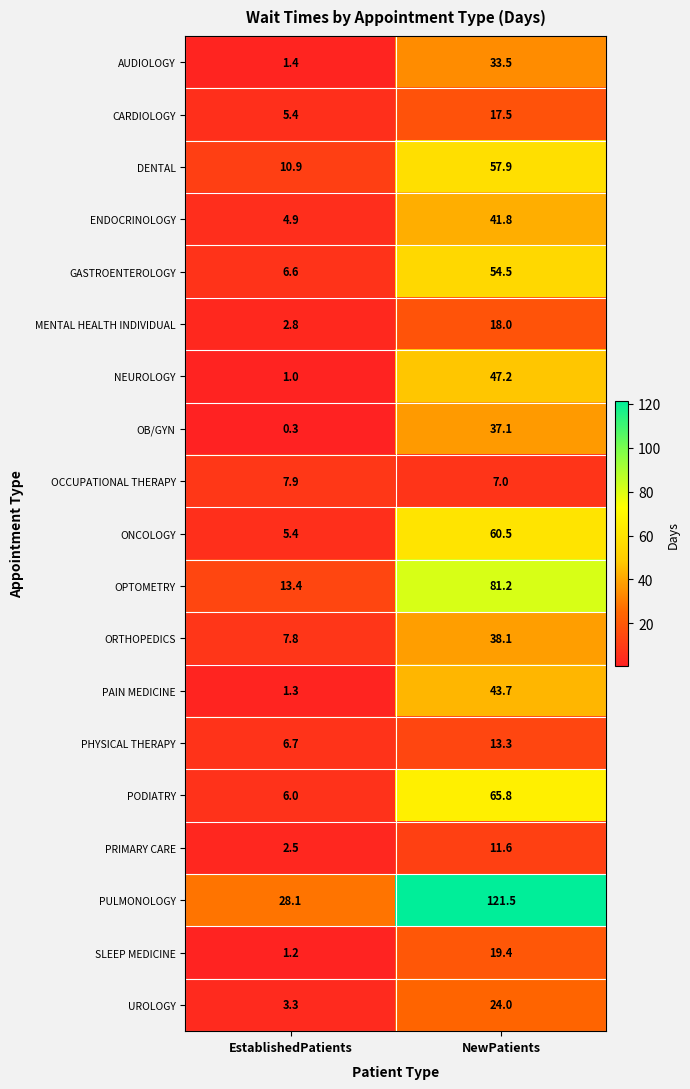

True or false: MENTAL HEALTH INDIVIDUAL has a value of 18.0 at NewPatients.

True